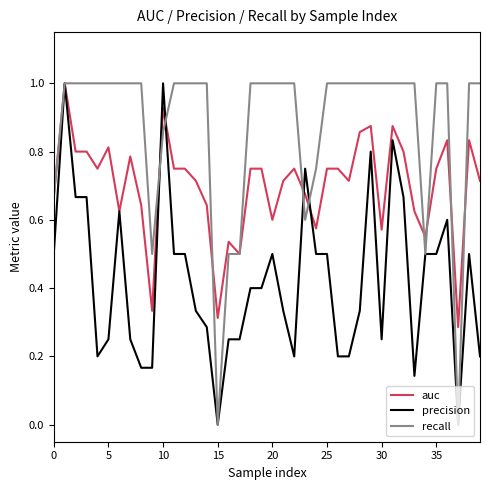

How many recall values are between 1 and 2?

30